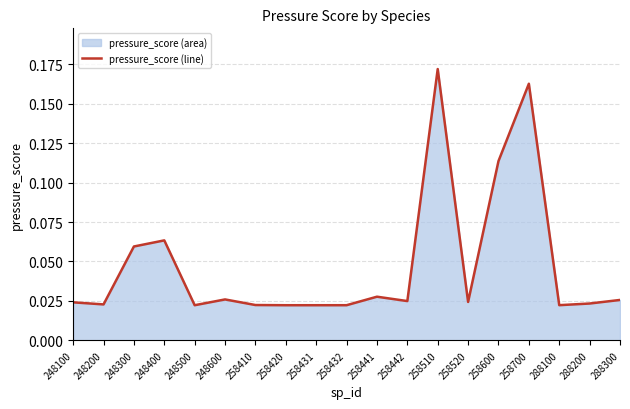

Which label corresponds to the smallest value in the chart?

248500